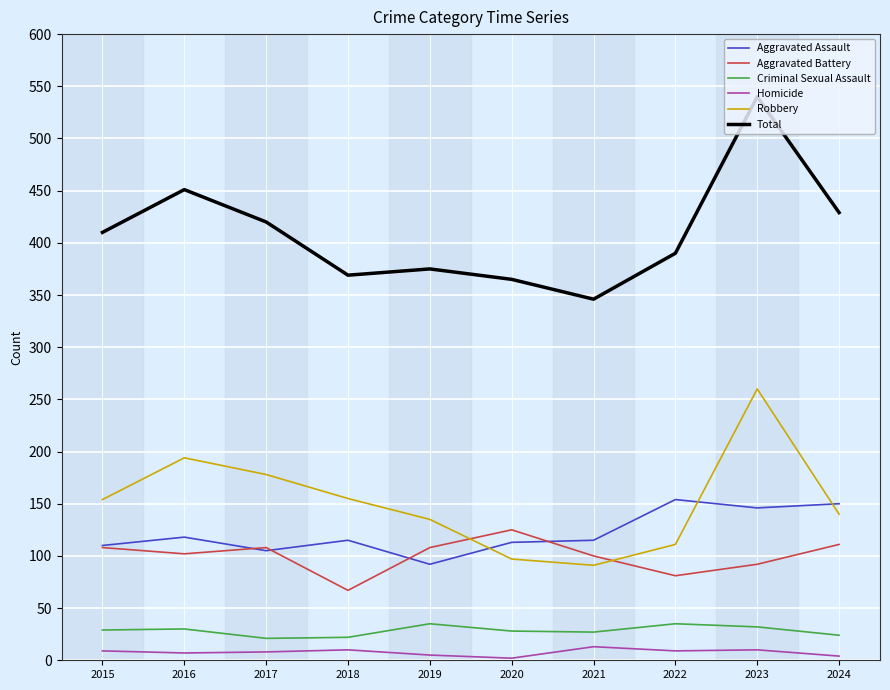

At which category does Aggravated Battery reach its first local peak?

2017